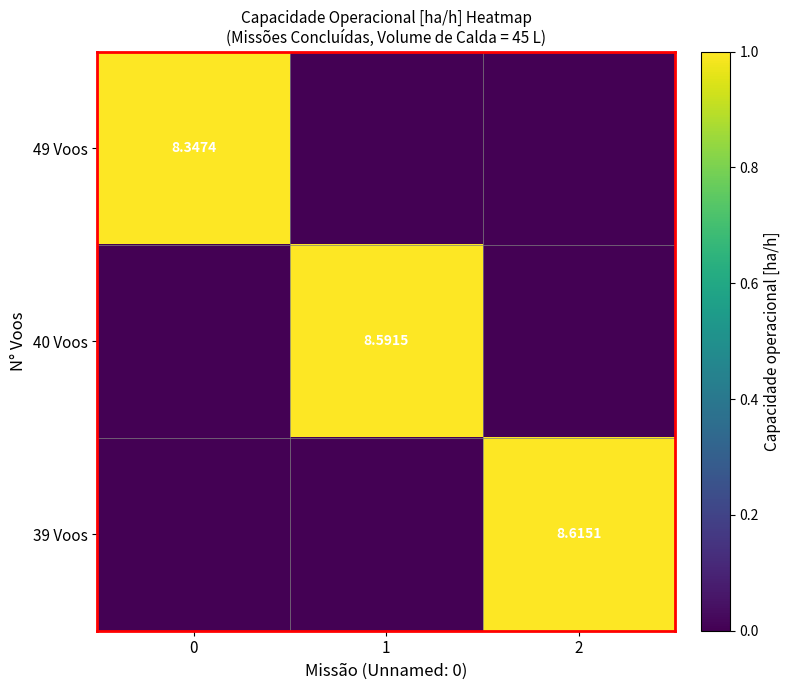

Which label corresponds to the smallest value in the chart?

1